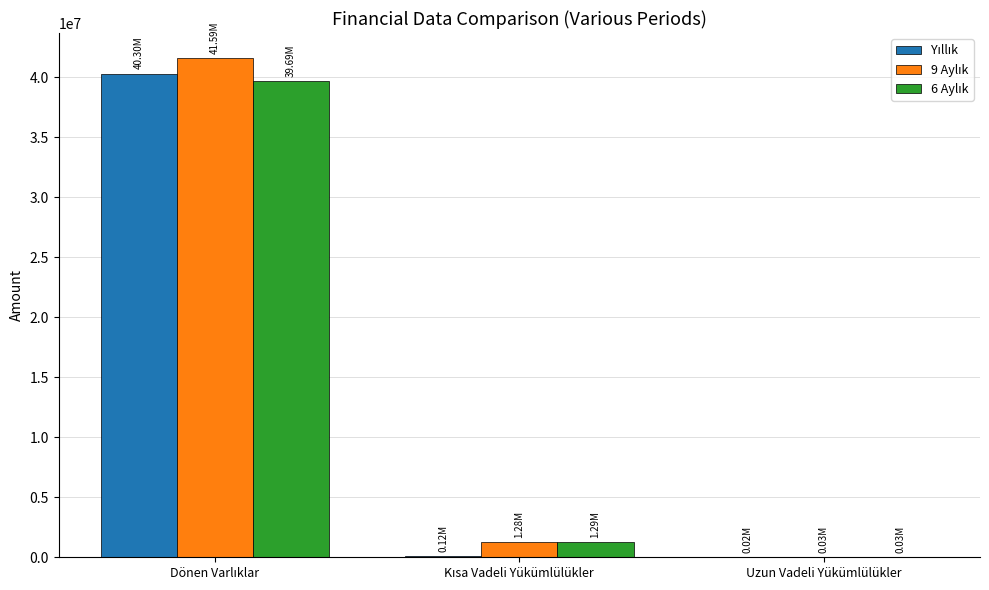

How many categories are shown in the chart?

3